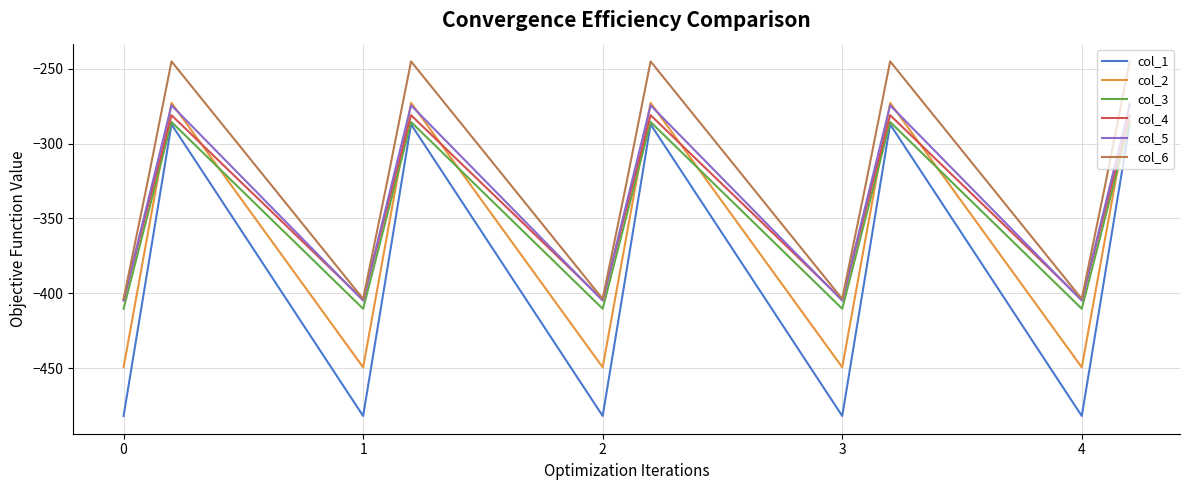

What is the minimum value shown in the chart?

-482.0